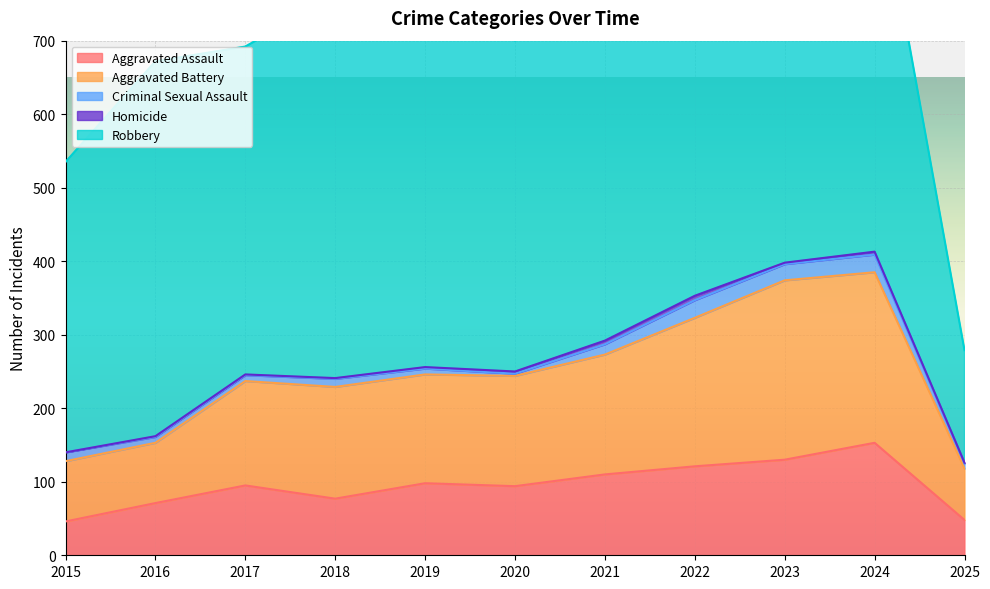

What is the average value of the Aggravated Assault series?

95